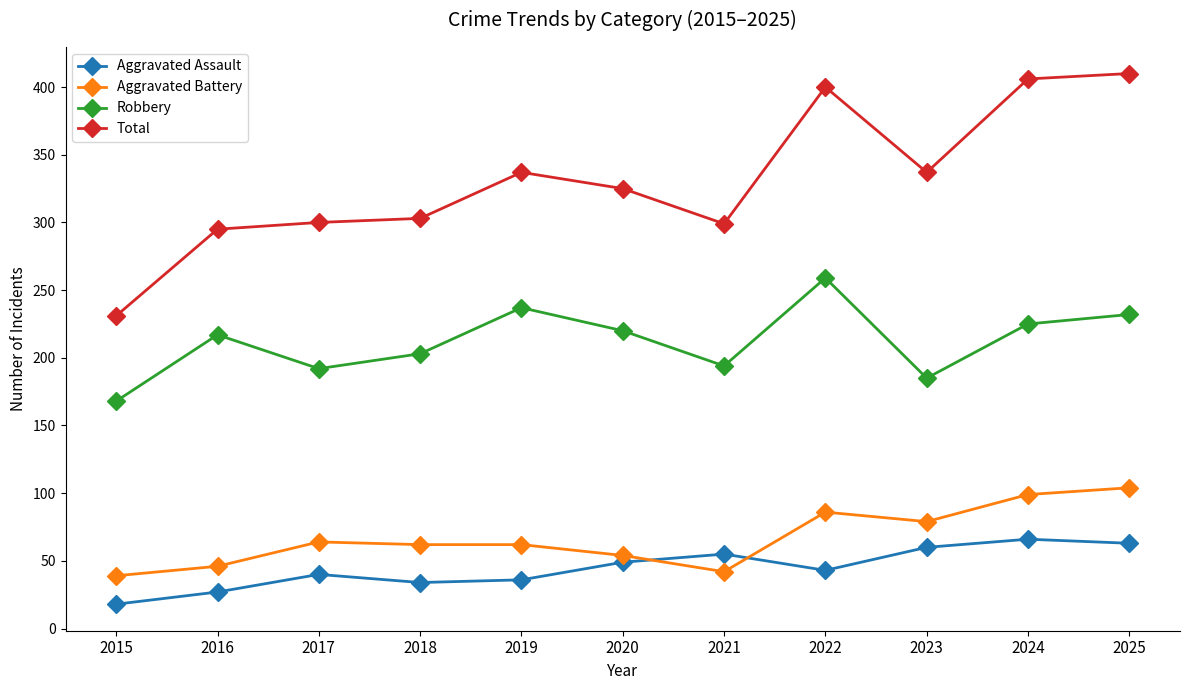

At which category does Robbery reach its first local peak?

2016